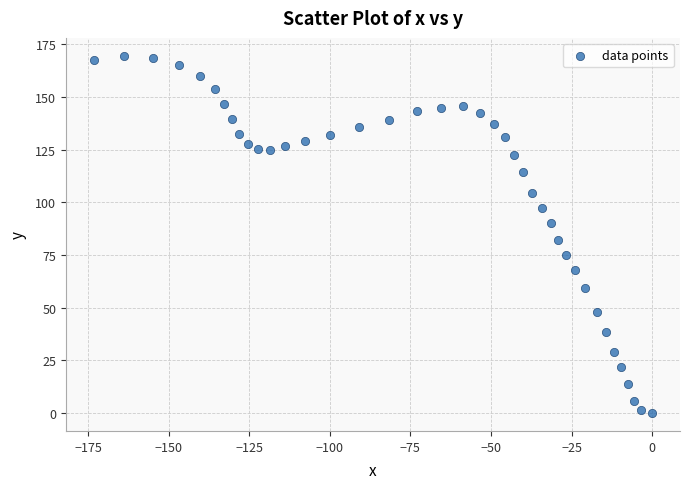

What Y value in the scatter plot is closest to 84?

82.0